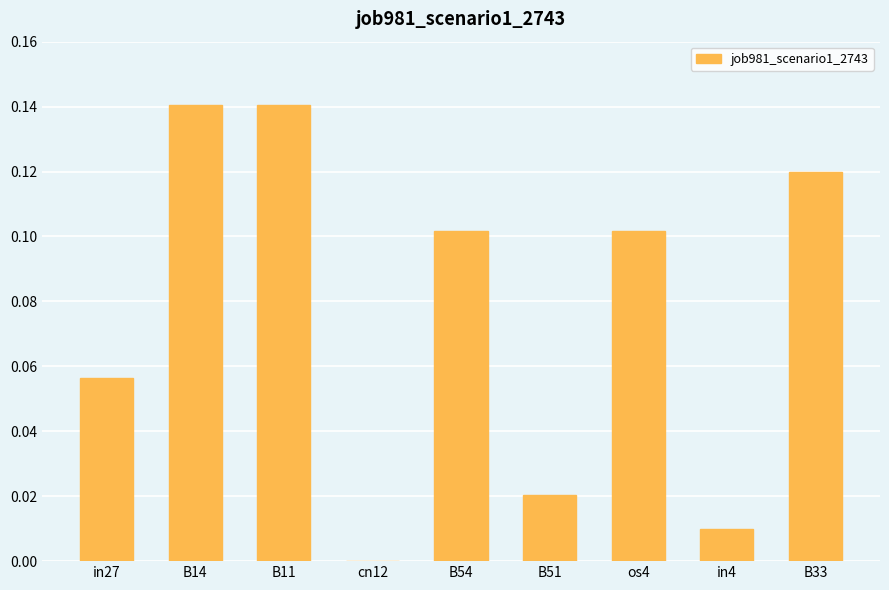

How many positive values are there?

8